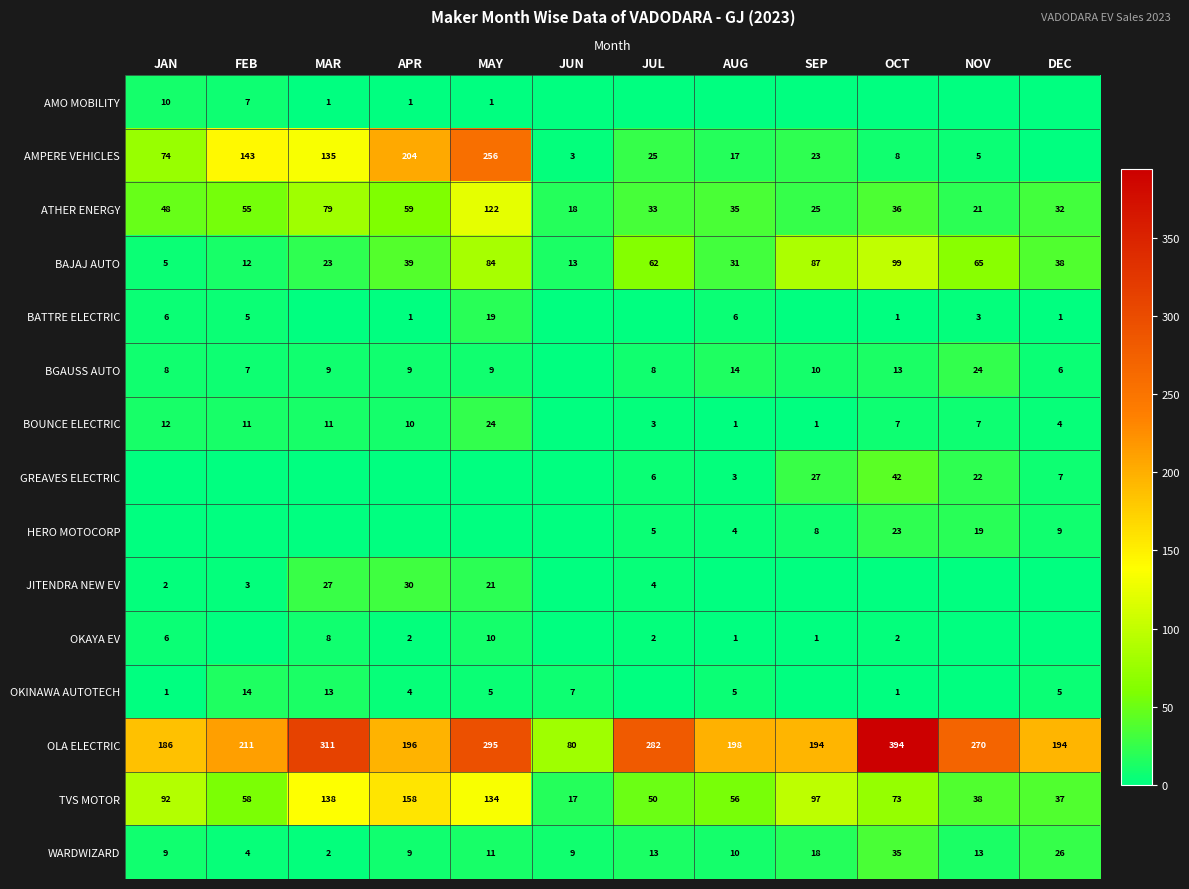

The AMPERE VEHICLES series shows 5 at AUG. True or false?

False